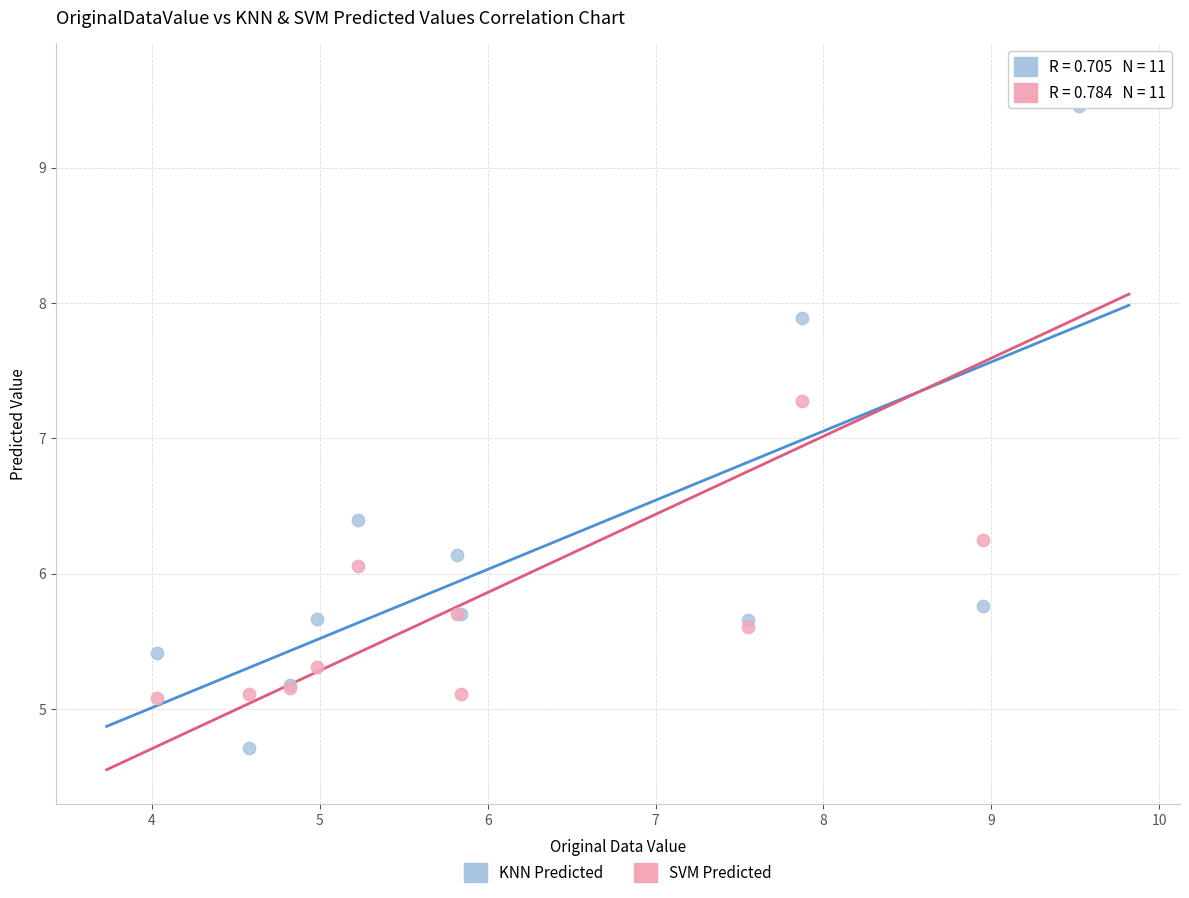

Which series contains the lowest Y value?

KNN Predicted